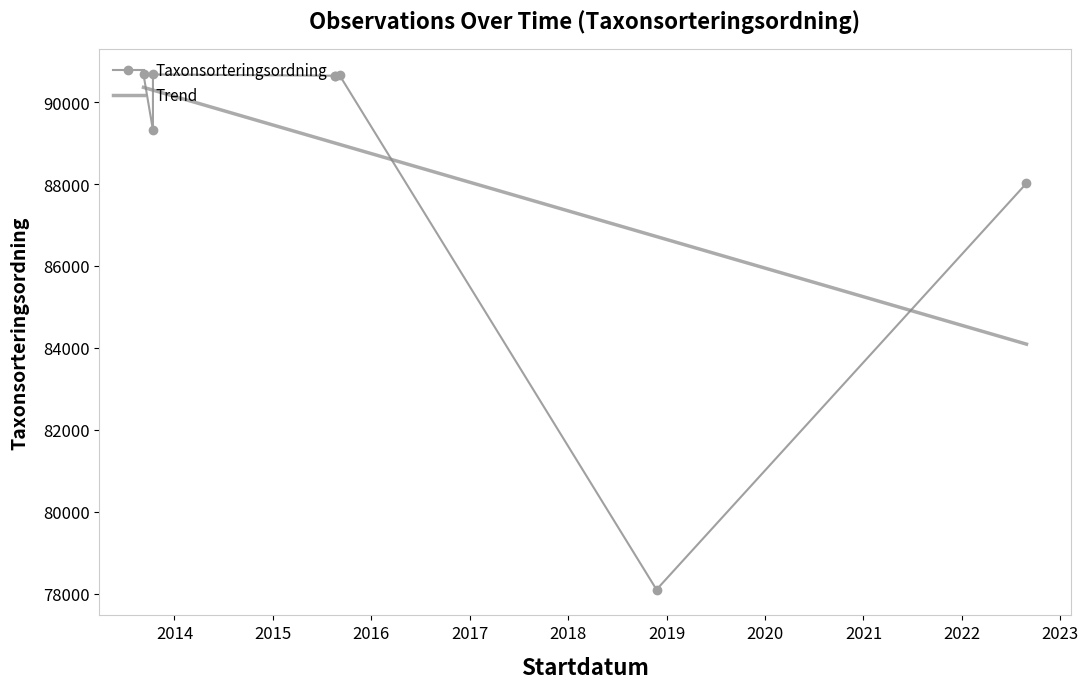

What is the difference between the values at 2013-09-08 and 2015-08-20?

31